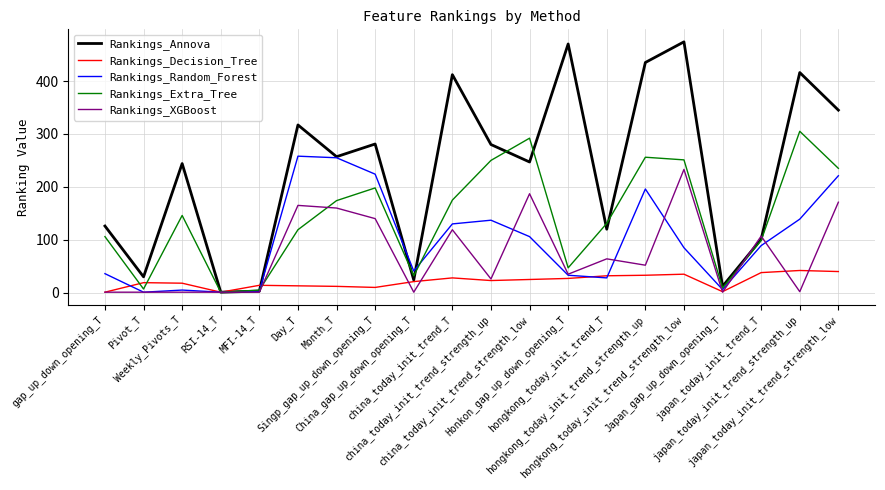

Which series has the largest total across all categories?

Rankings_Annova